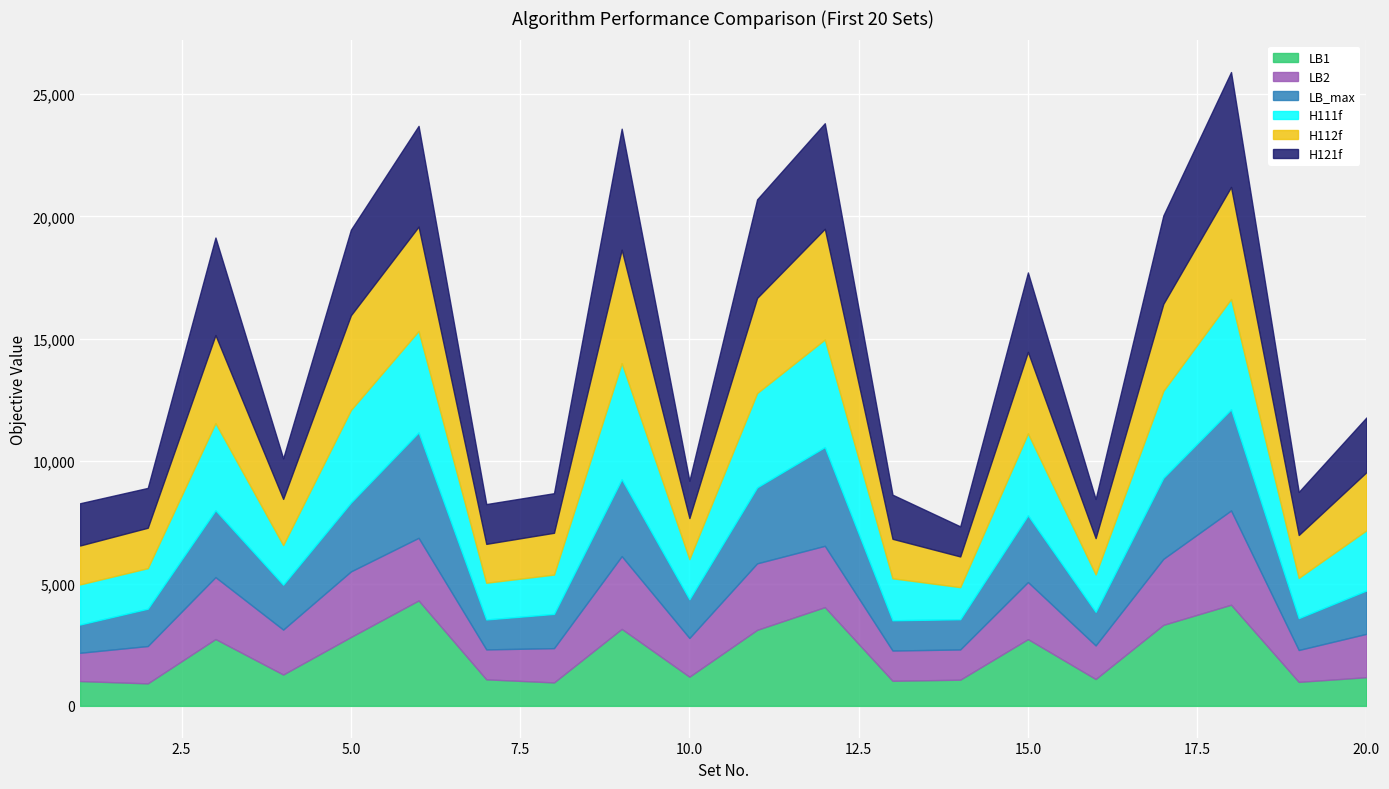

What is the spread (max minus min) of values at 1?

712.2